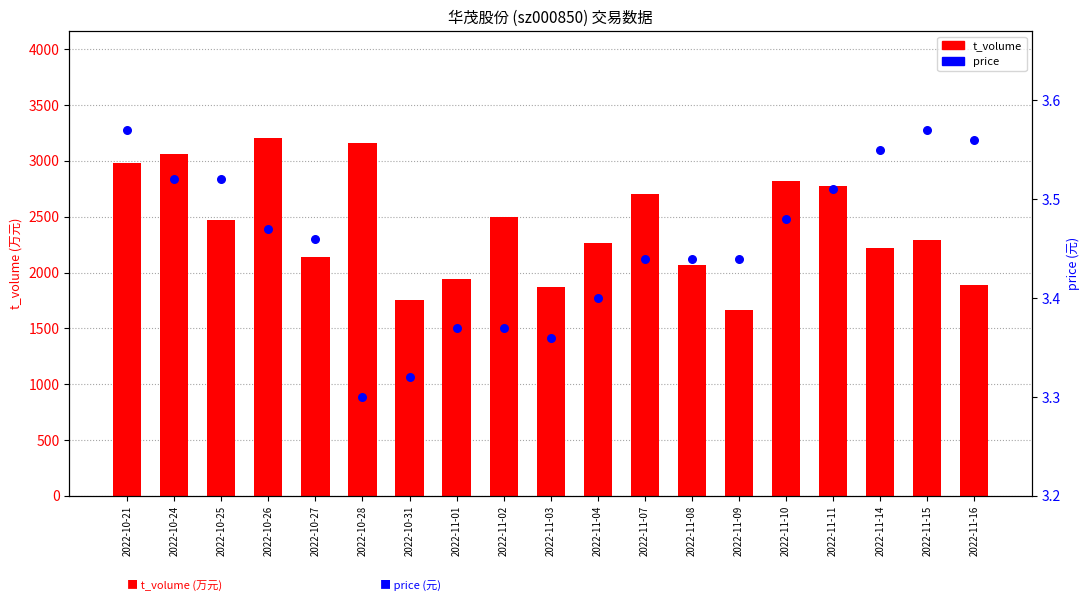

Is the value of price at 2022-11-09 greater than the value of t_volume at 2022-11-02?

No